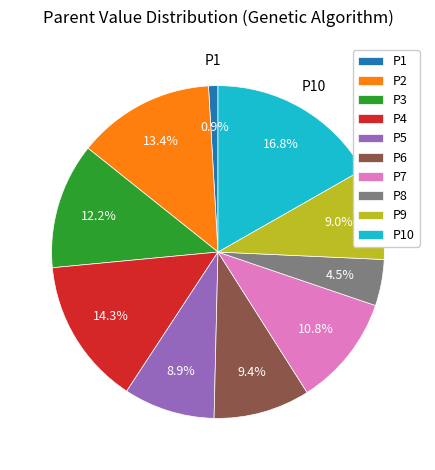

Does P4 account for over 50% of the chart?

No